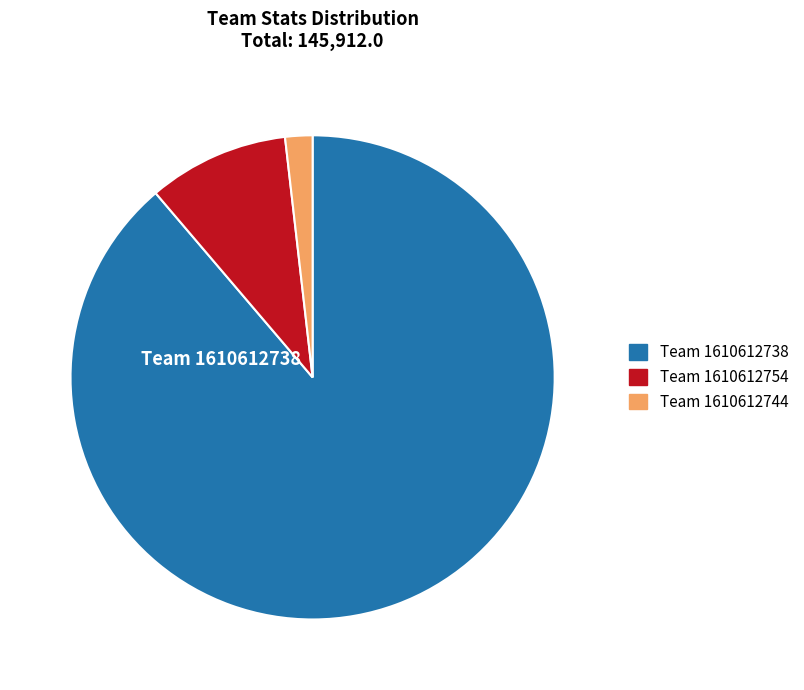

Rank the categories by value from highest to lowest.

Team 1610612738, Team 1610612754, Team 1610612744